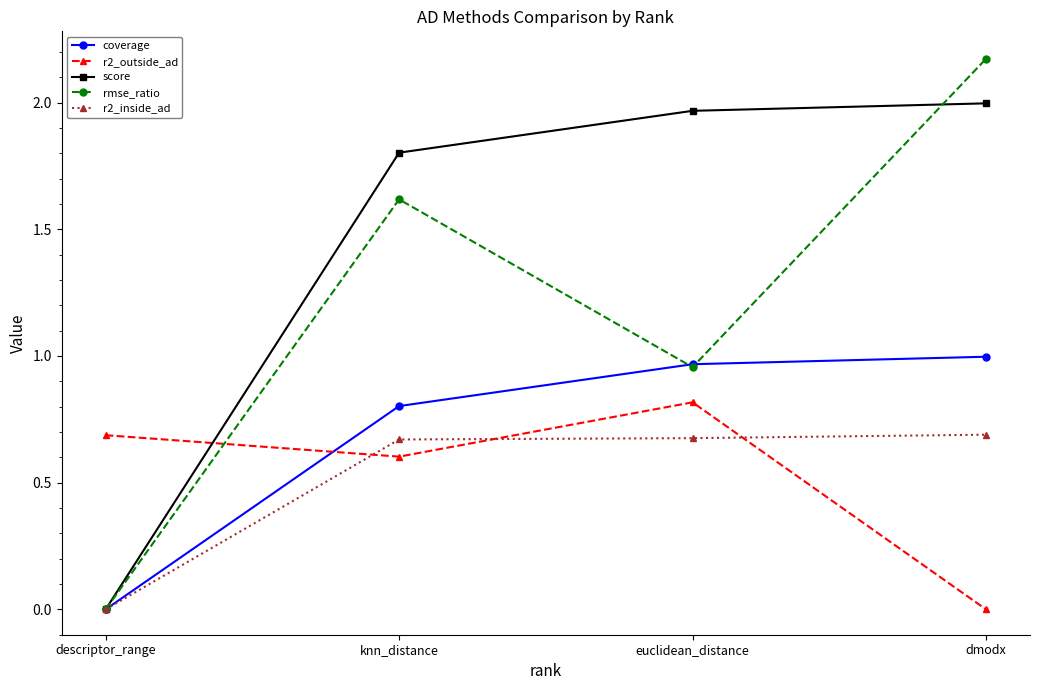

Which series ends up on top after the final intersection of rmse_ratio and r2_outside_ad?

rmse_ratio